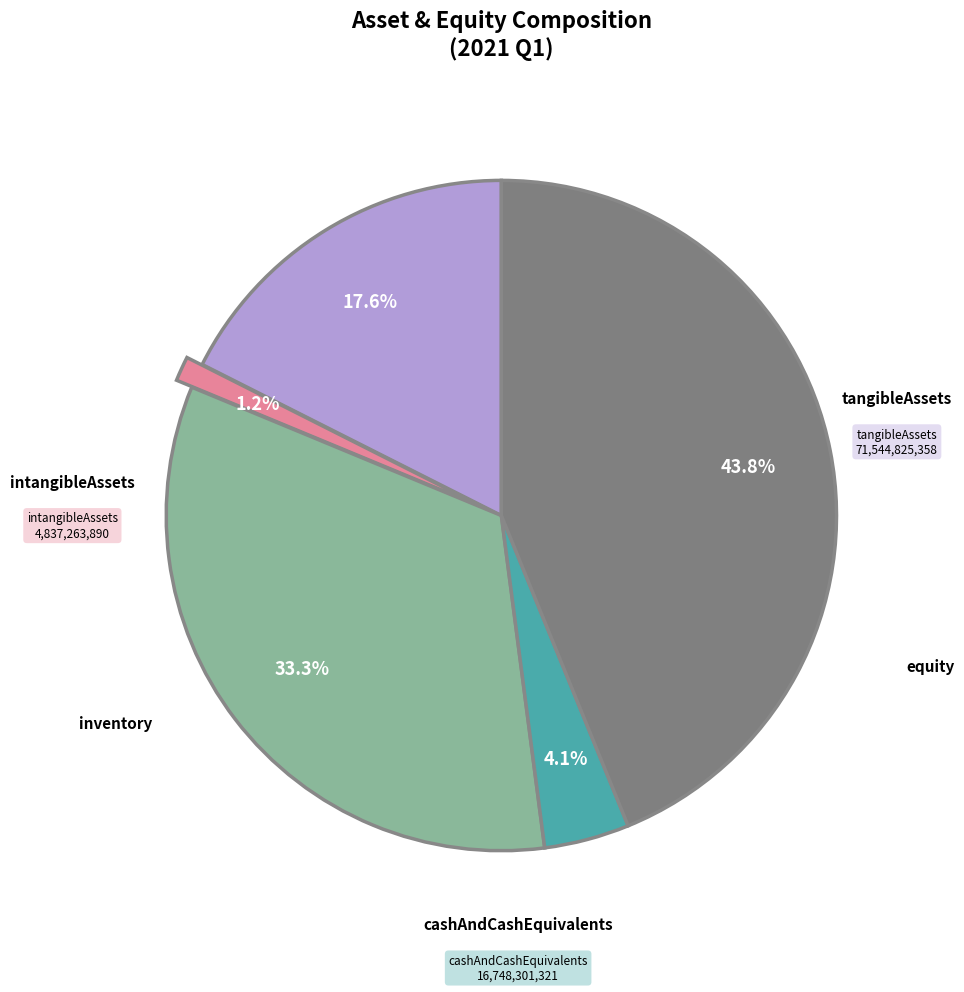

Is there a majority slice in this chart?

No